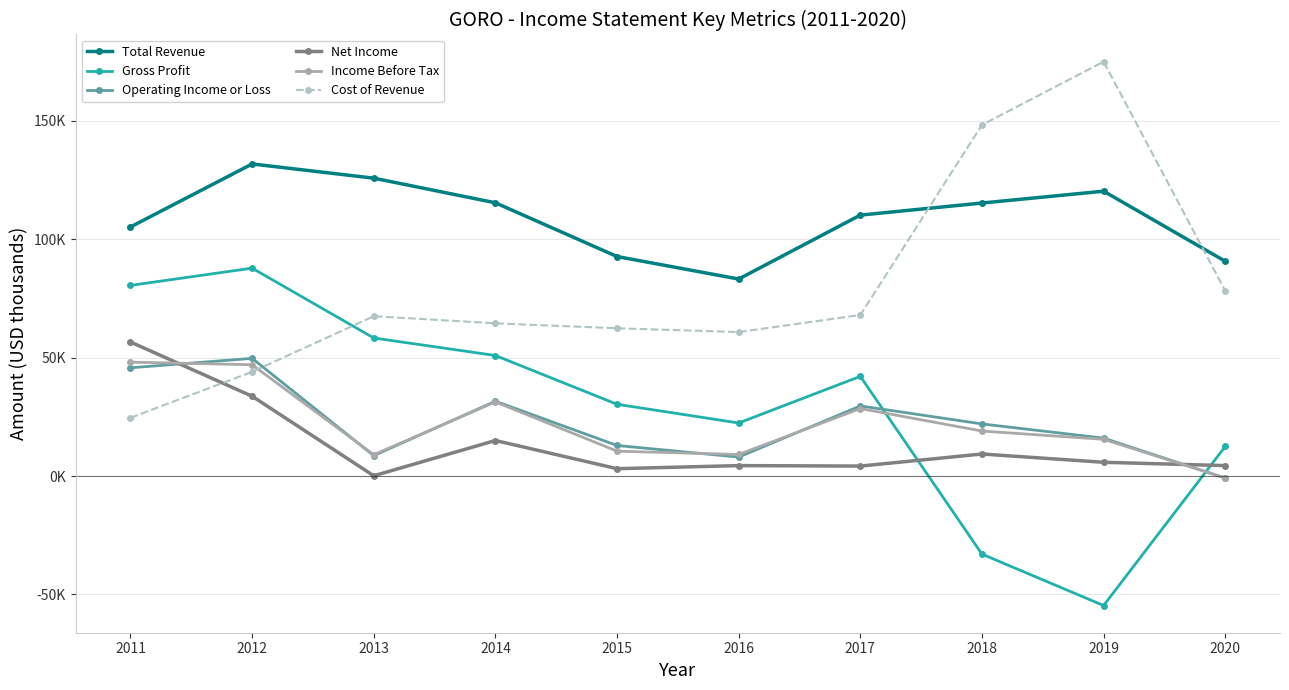

Is the value of Cost of Revenue at 2015 greater than the value of Income Before Tax at 2012?

Yes